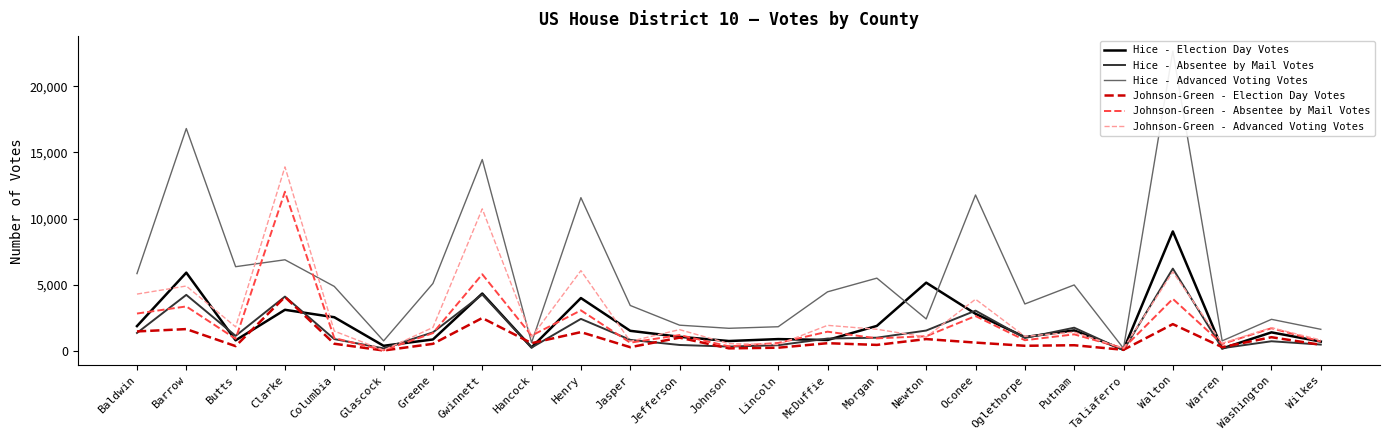

List the labels in order of Johnson-Green - Advanced Voting Votes value, smallest first.

Glascock, Taliaferro, Lincoln, Johnson, Warren, Jasper, Wilkes, Newton, Hancock, Oglethorpe, Putnam, Columbia, Jefferson, Morgan, Washington, Greene, Butts, McDuffie, Oconee, Baldwin, Barrow, Walton, Henry, Gwinnett, Clarke